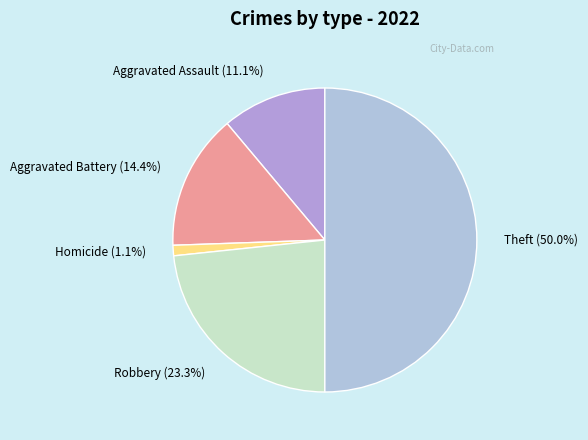

Between Aggravated Battery (14.4%) and Aggravated Assault (11.1%), which is larger?

Aggravated Battery (14.4%)